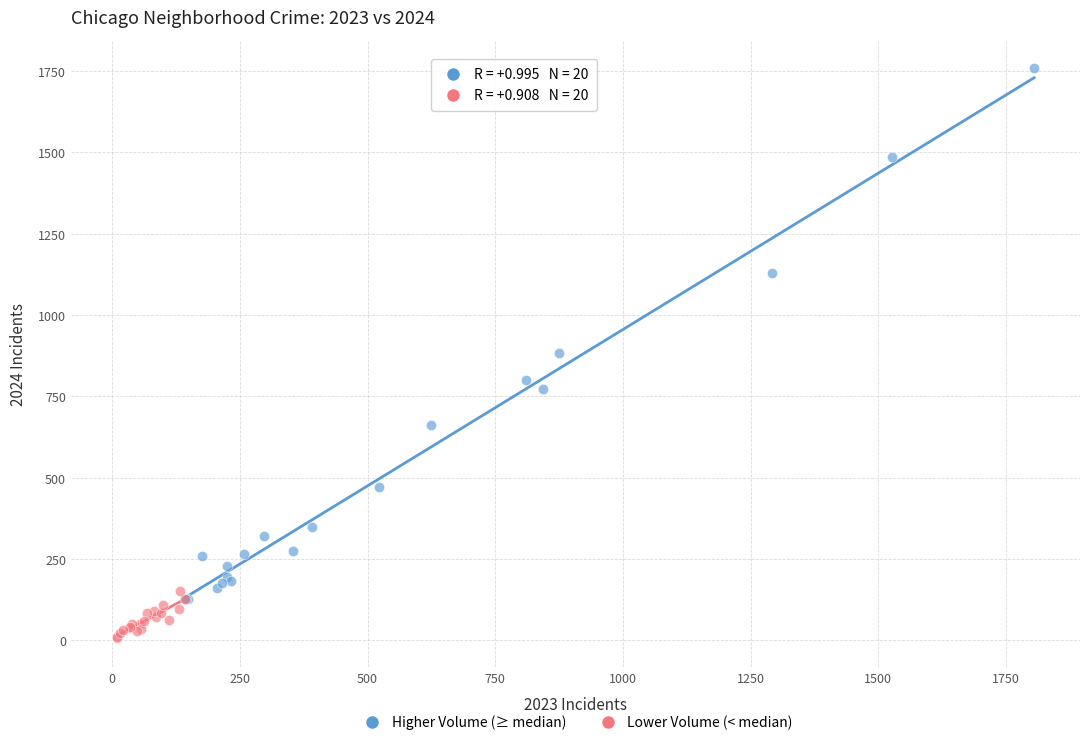

Which series contains the lowest Y value?

Lower Volume (< median)